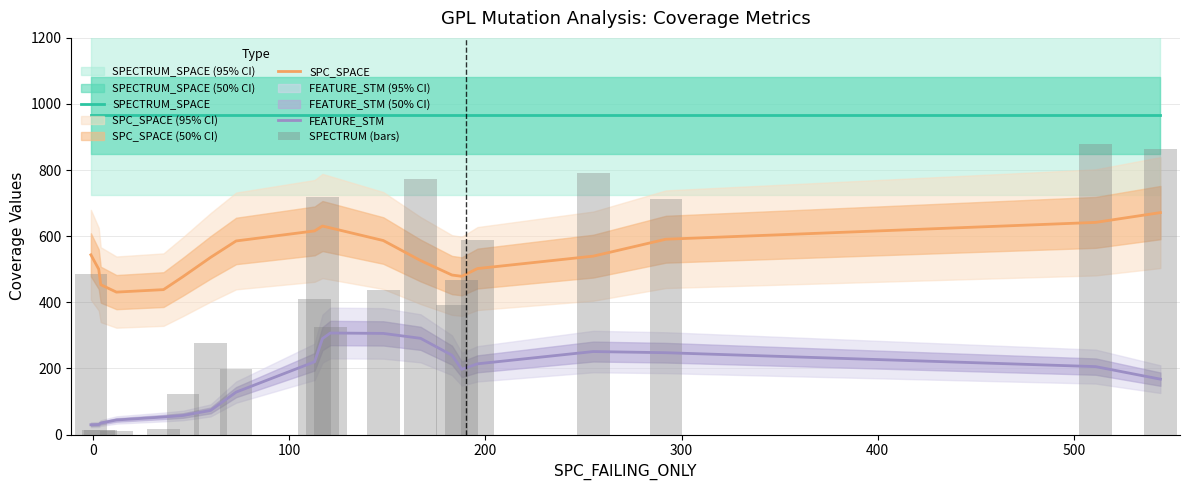

What is the highest value of the SPECTRUM_SPACE series?

966.0